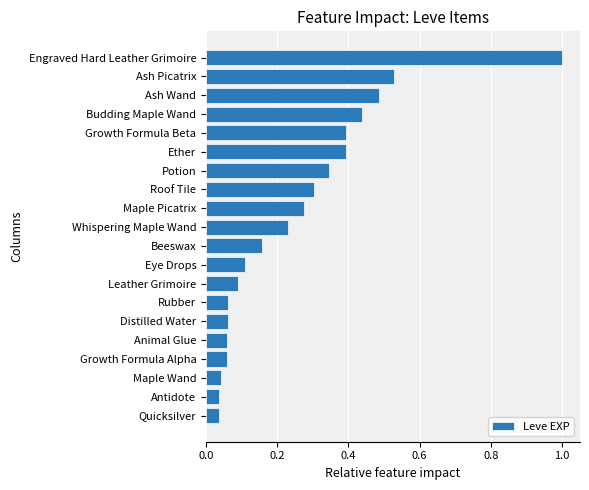

Is it true that the value at Maple Picatrix is 0.3?

True